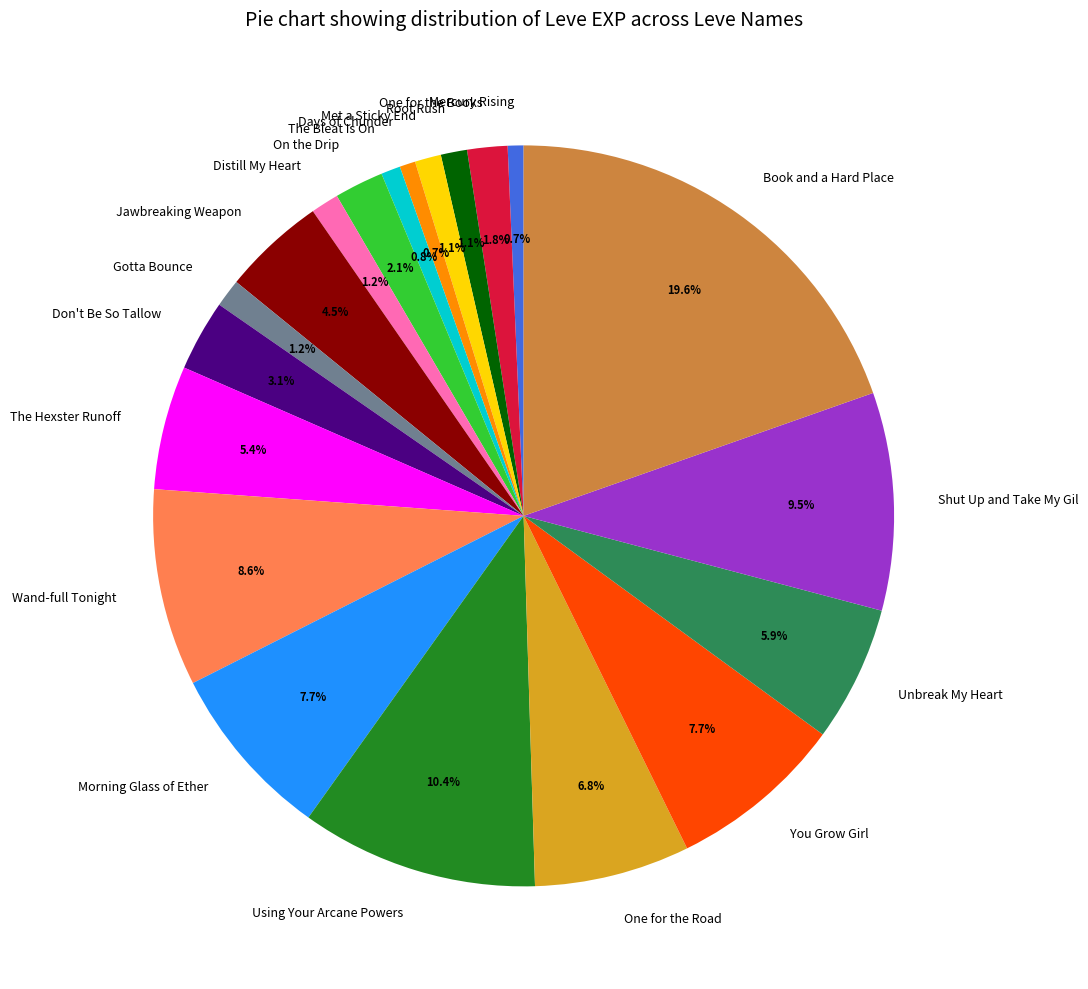

Is Unbreak My Heart the majority of the pie?

No